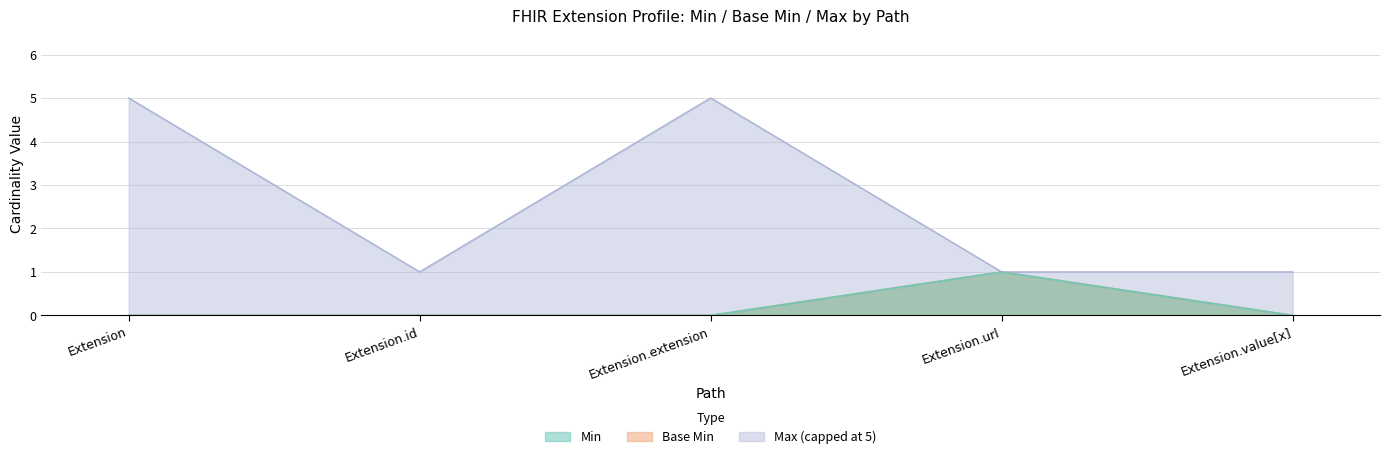

Between Extension.id and Extension.url, which series saw the biggest shift?

Min